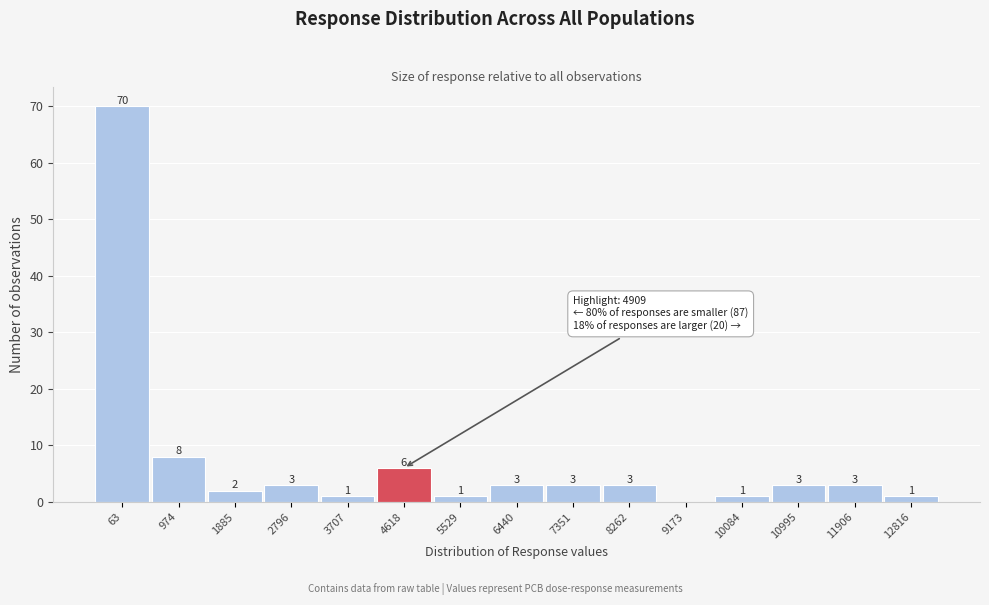

Reading right to left, transcribe all the data shown in this chart.

12816=1	11906=3	10995=3	10084=1	9173=0	8262=3	7351=3	6440=3	5529=1	4618=6	3707=1	2796=3	1885=2	974=8	63=70